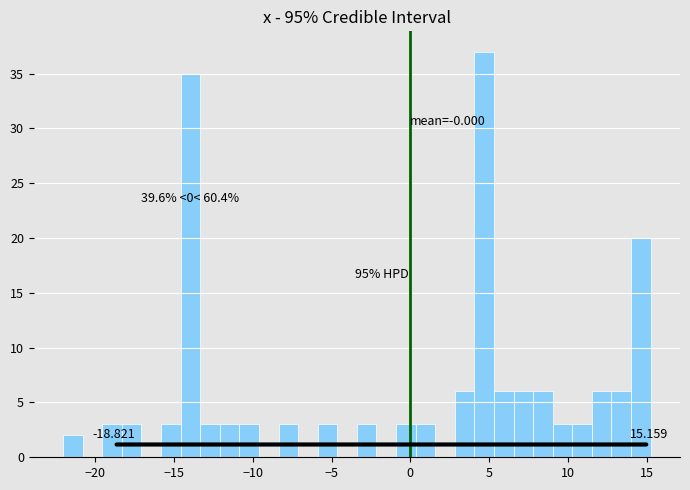

Around what value on the x-axis is the tallest bar? Give the approximate position of its centre, as read against the axis.

4.5